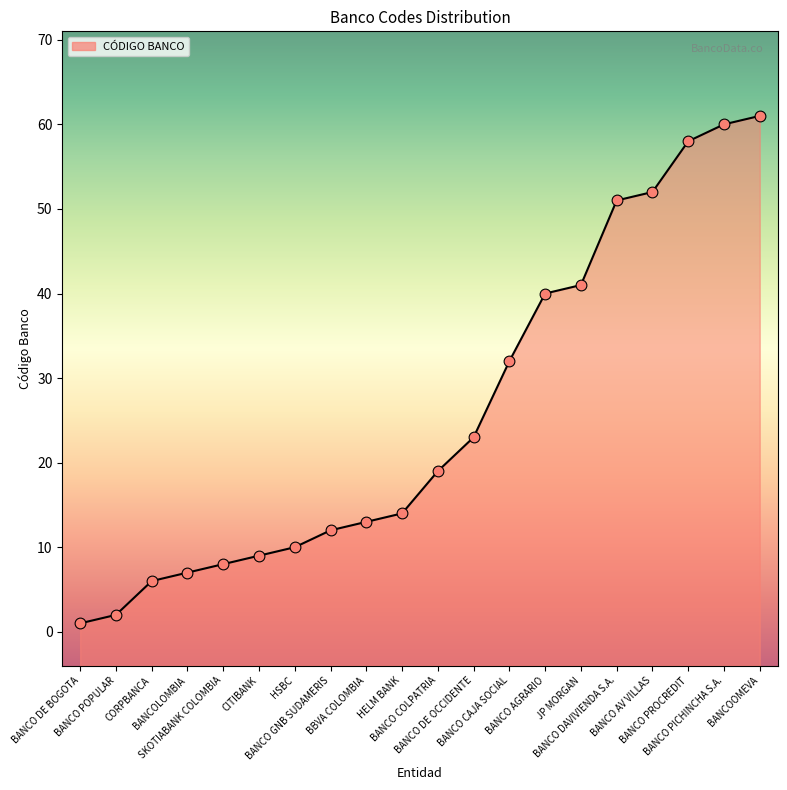

What is the change in value from HELM BANK to BANCO PICHINCHA S.A.?

+46